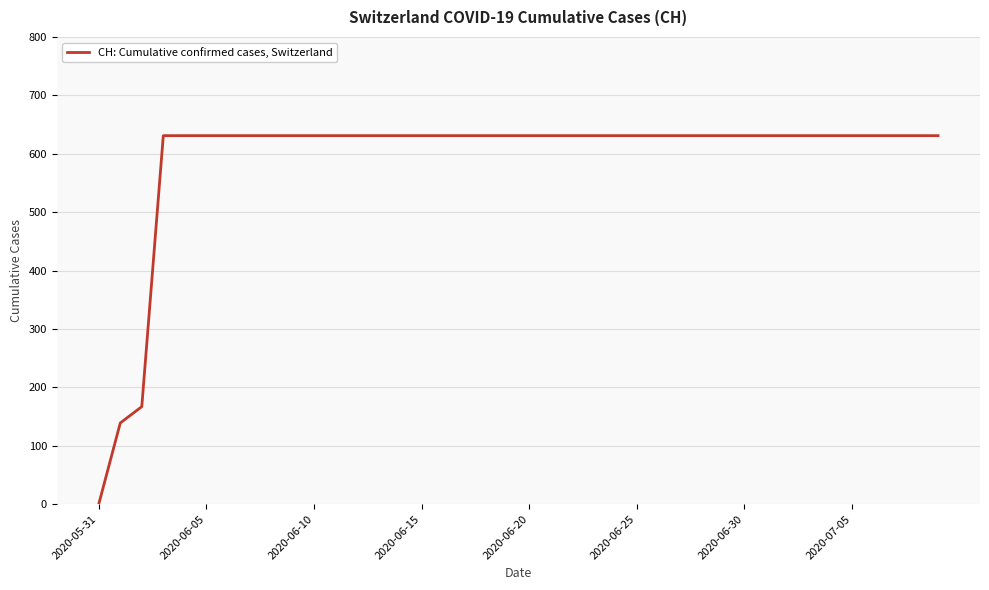

What is the maximum value shown in the chart?

631